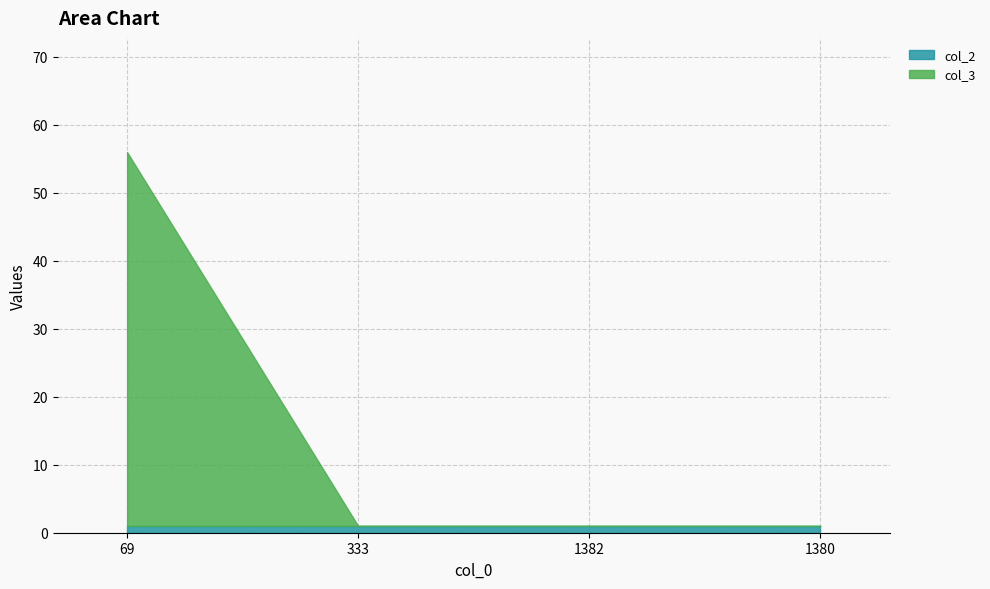

True or false: col_2 has more than 2 points higher than both neighbors.

False